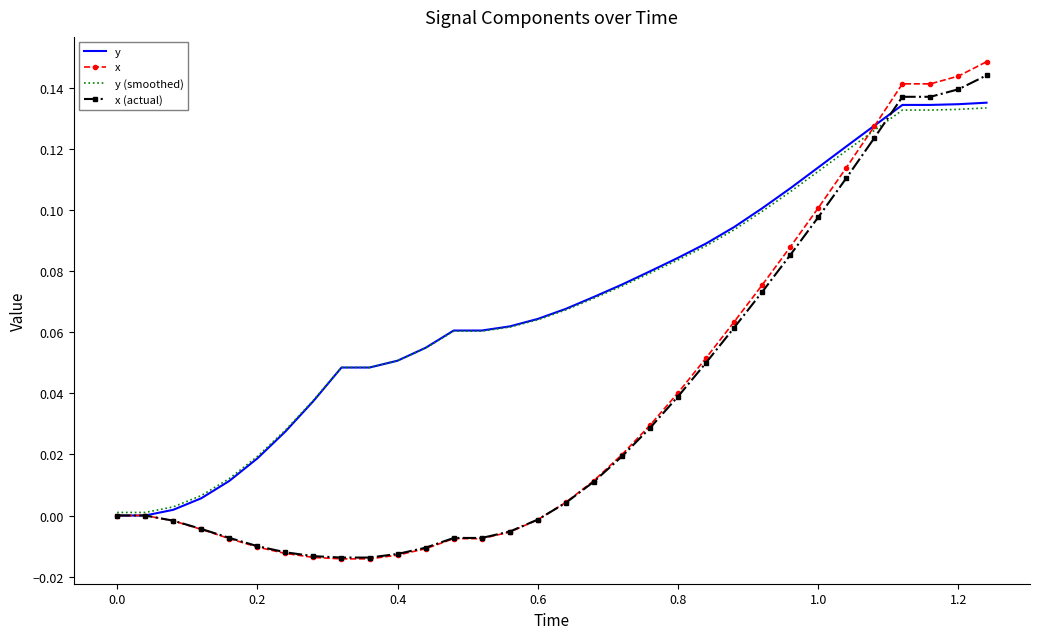

Which series ends up on top after the final intersection of x and y?

x